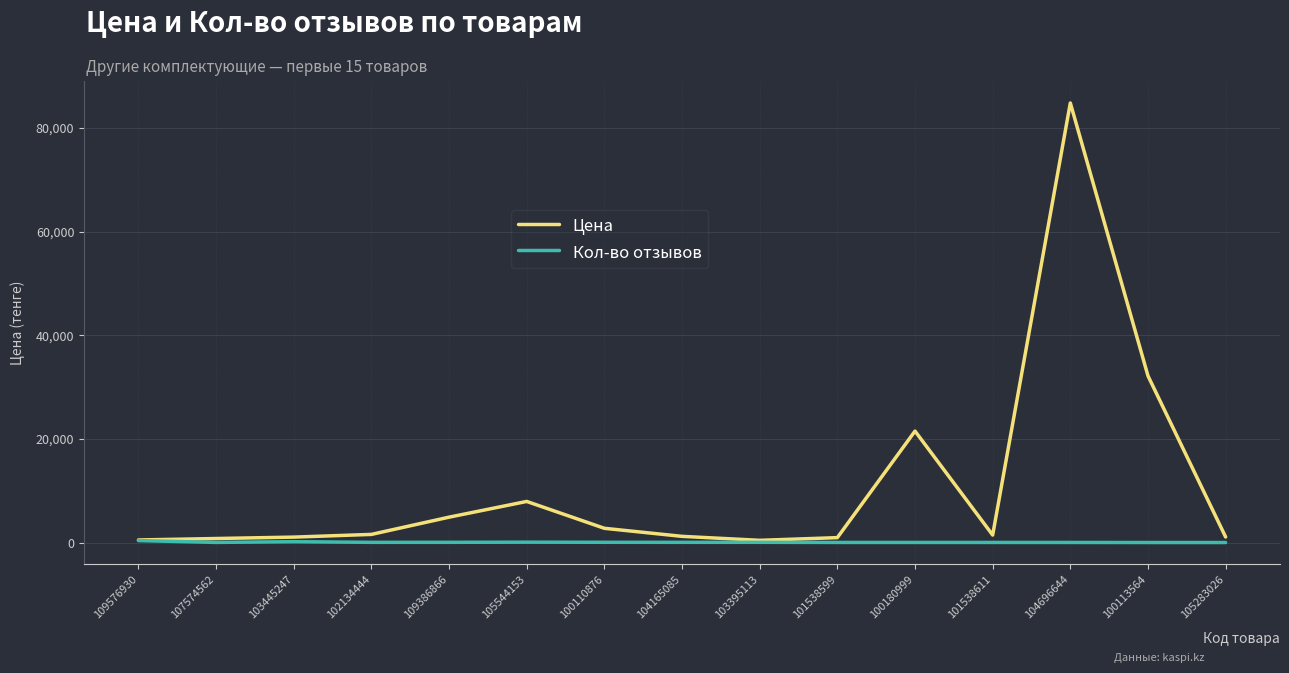

The Кол-во отзывов series shows 56 at 105283026. True or false?

True